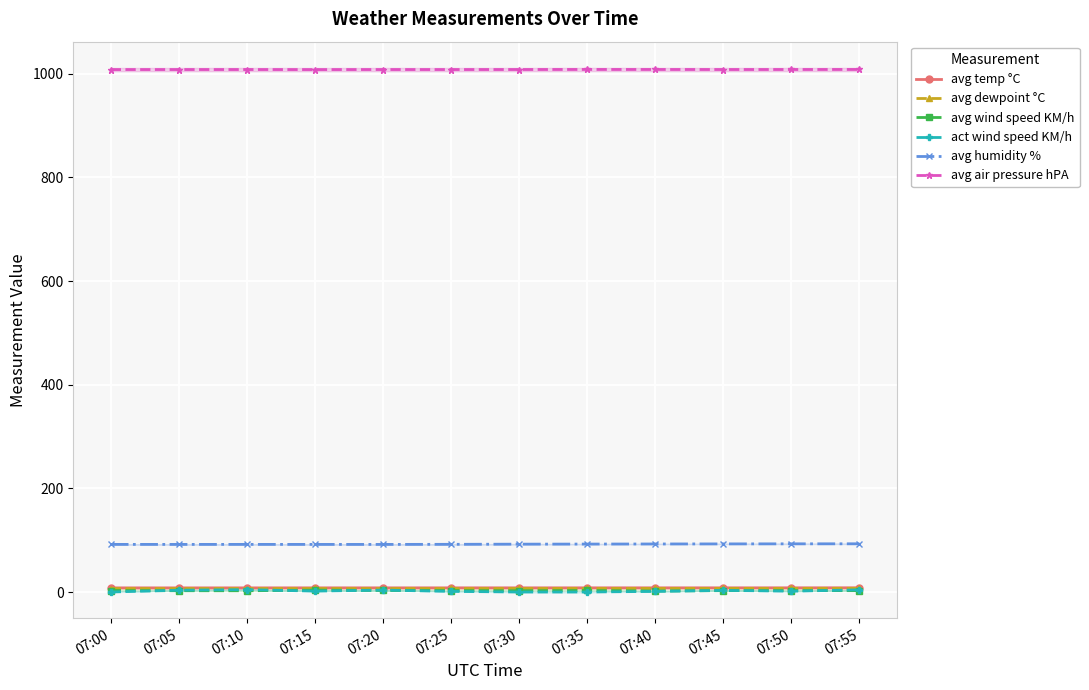

True or false: avg air pressure hPA and avg temp °C cross at least once.

False